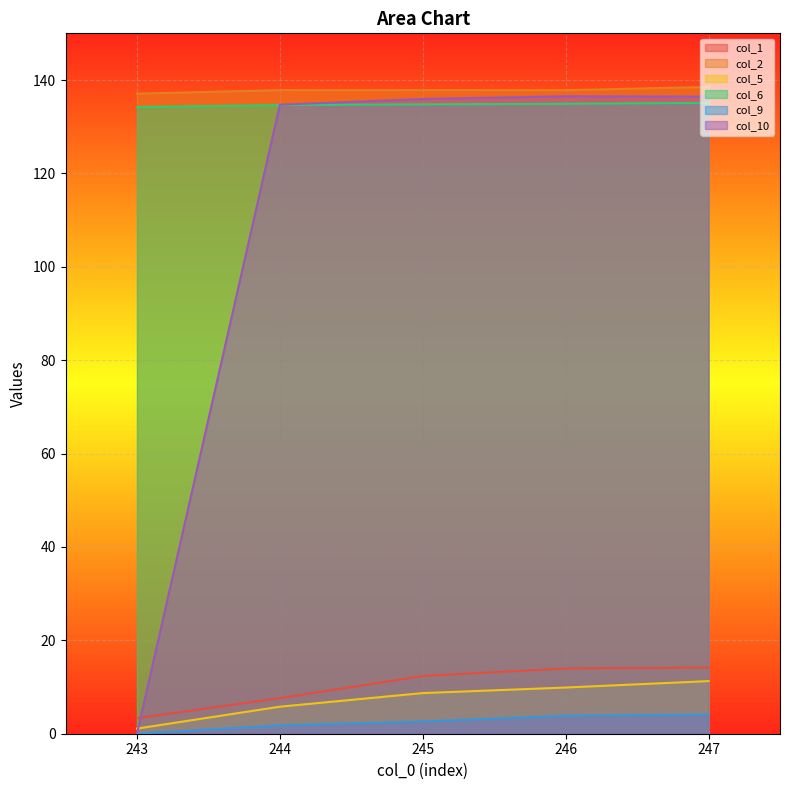

What is the value of the col_9 point at the 3rd from the left?

2.6